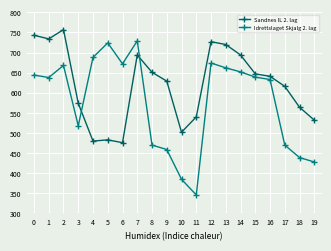

Count the number of data series in this chart.

2